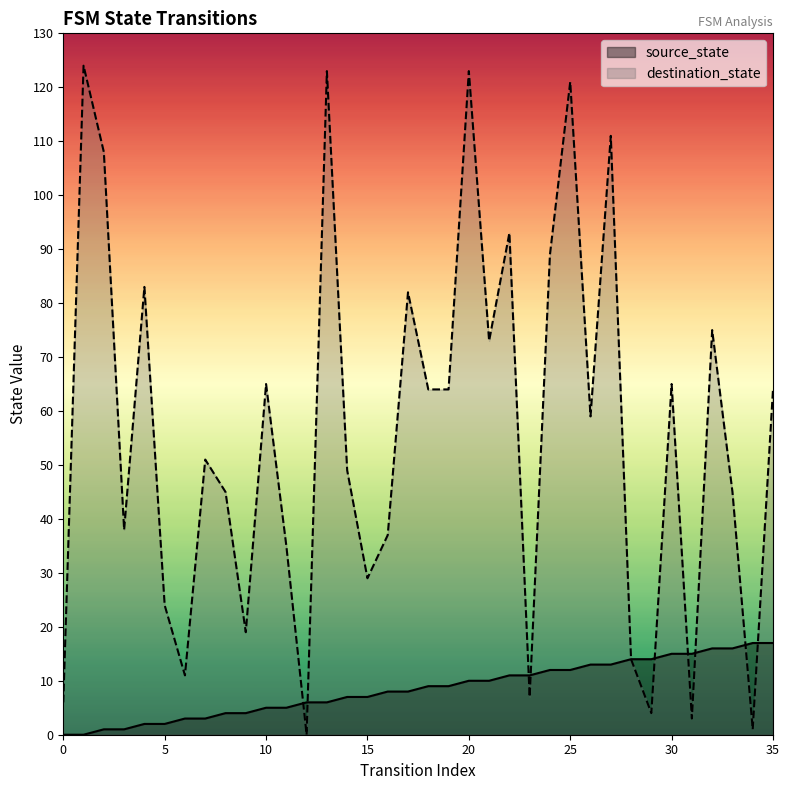

How many interior local peaks does the destination_state series have?

12